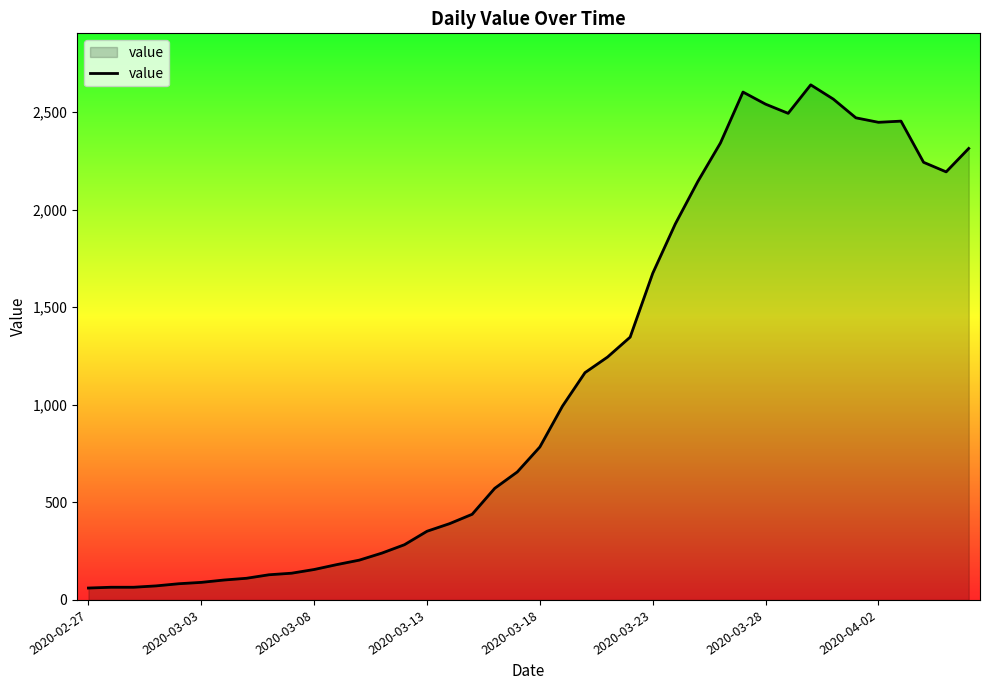

What is the maximum value shown in the chart?

2640